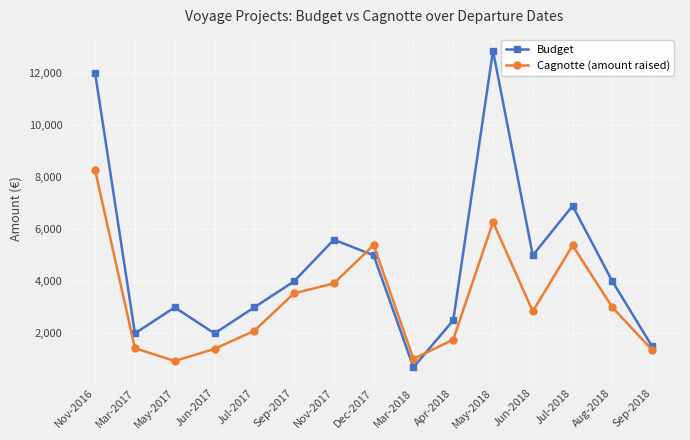

Which series has the largest total across all categories?

Budget